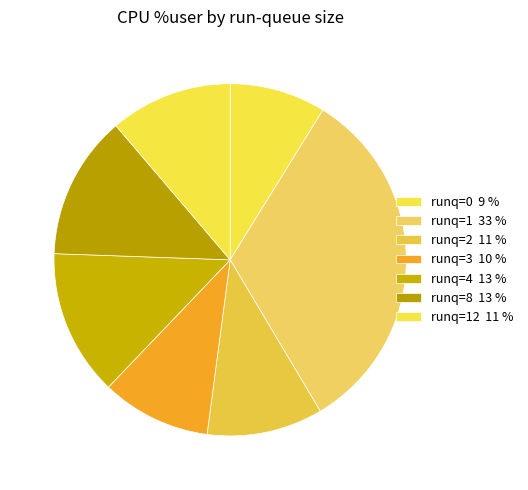

How many segments does this pie chart have?

7